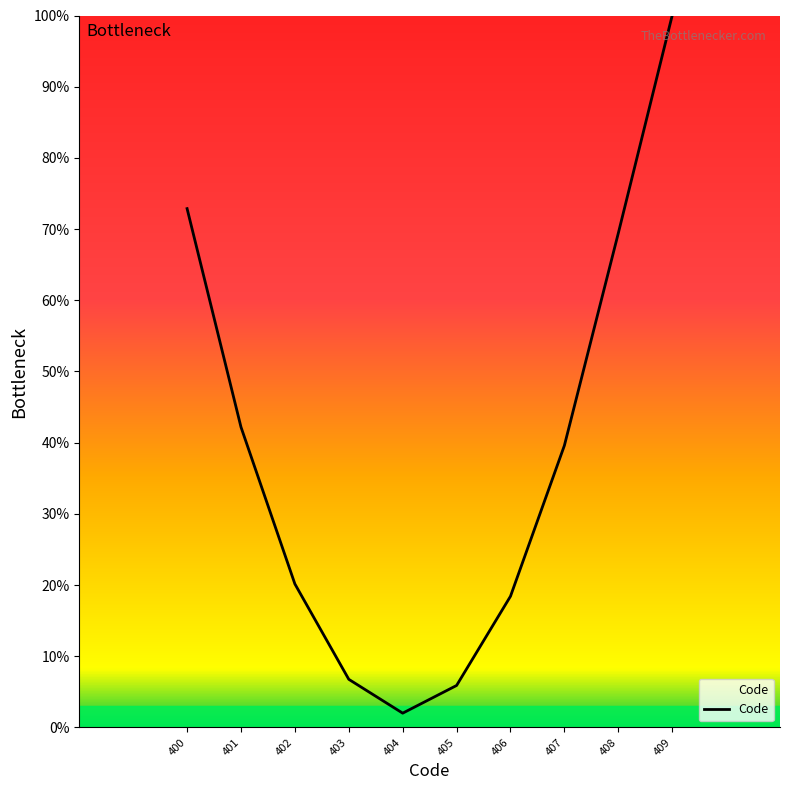

Where is the data nearest to the value 51?

401